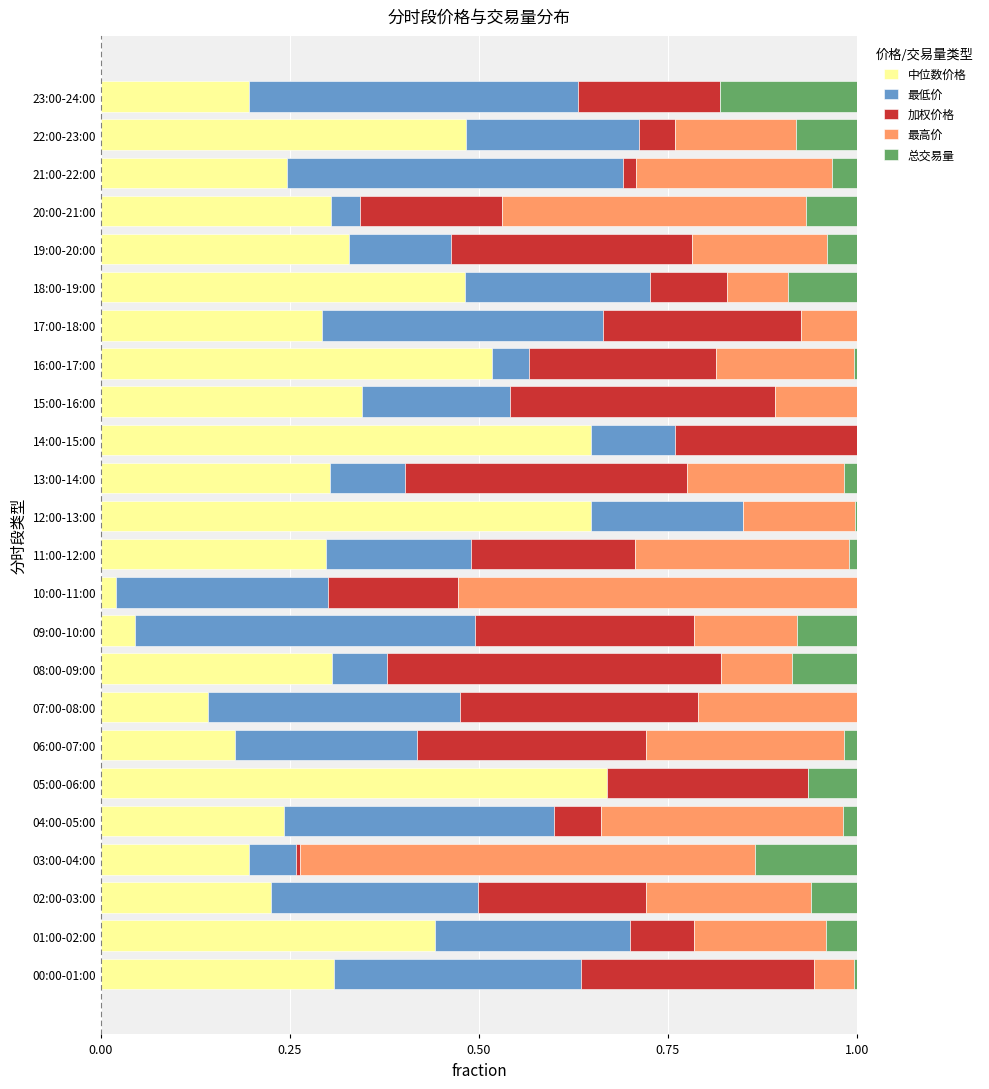

What is the total value across all series at 08:00-09:00?

1.0